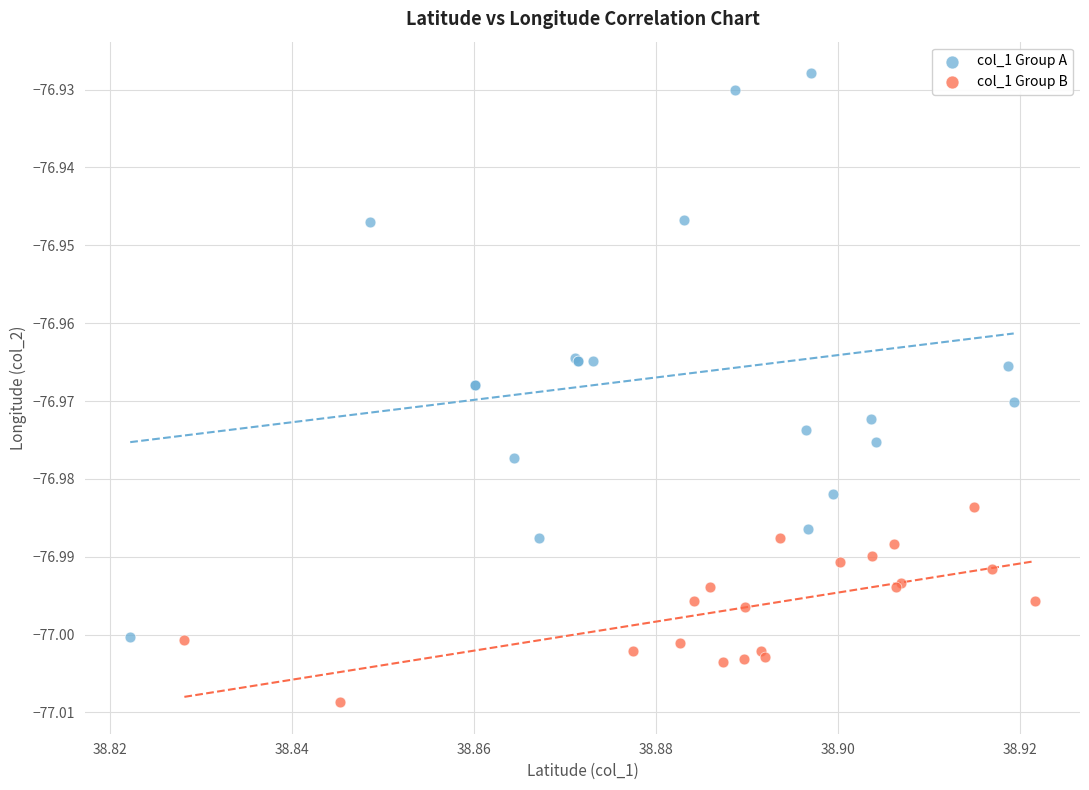

Which series has the widest spread of Y values?

col_1 Group A